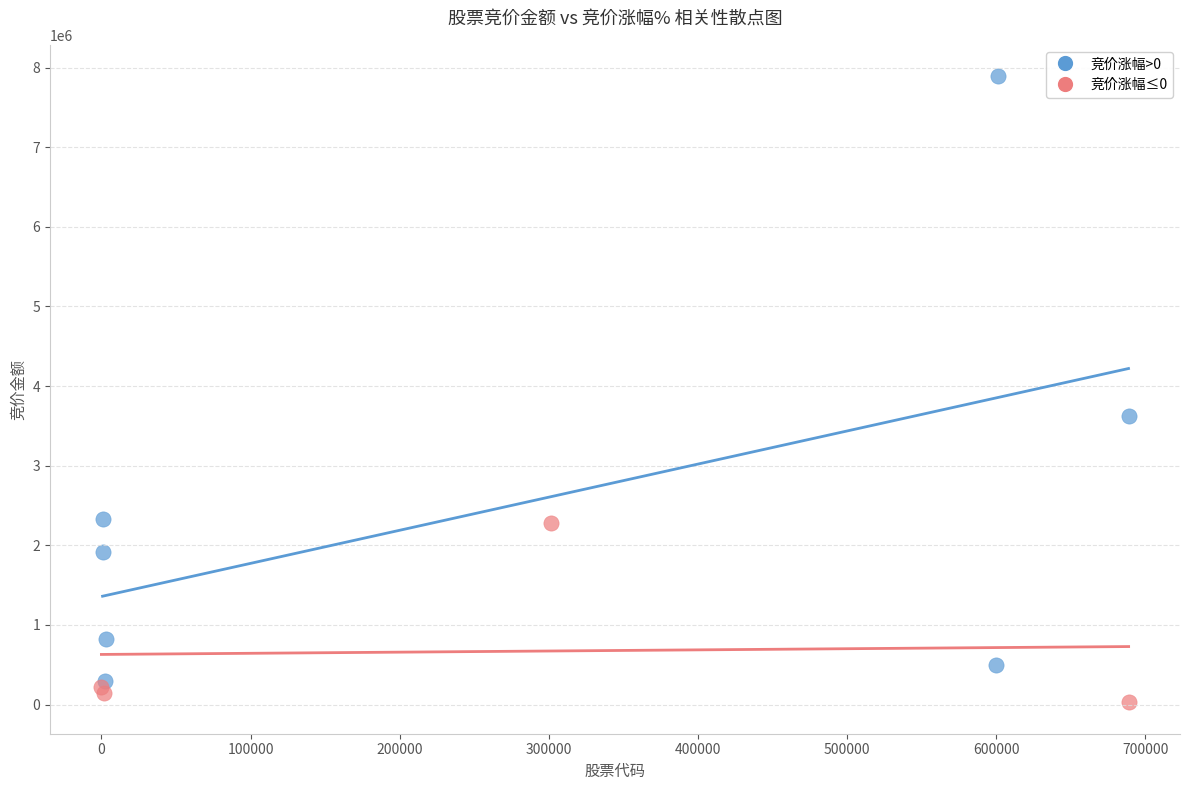

Which series contains the lowest Y value?

竞价涨幅≤0